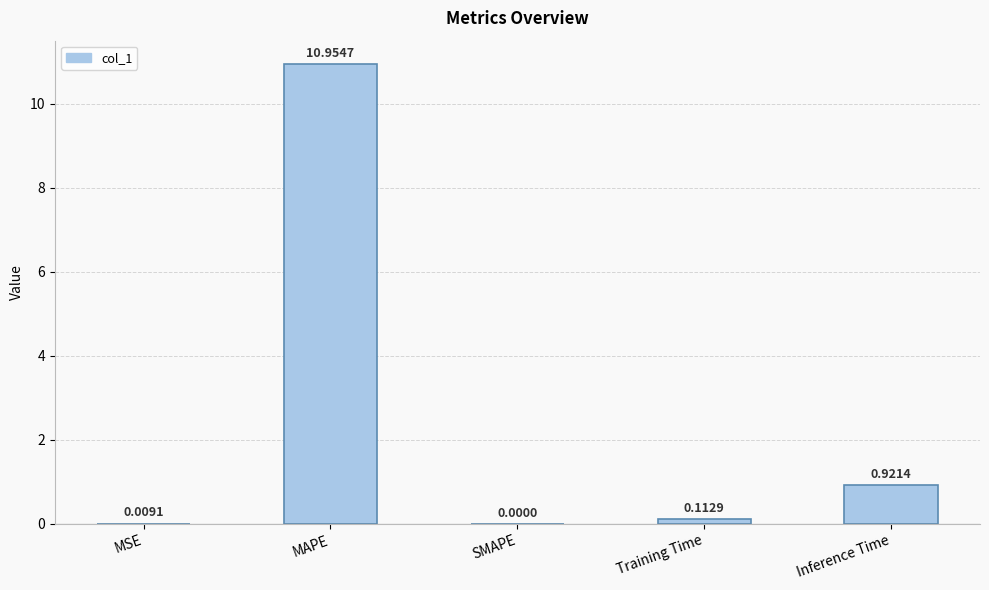

What is the change in value from MAPE to Training Time?

-10.8